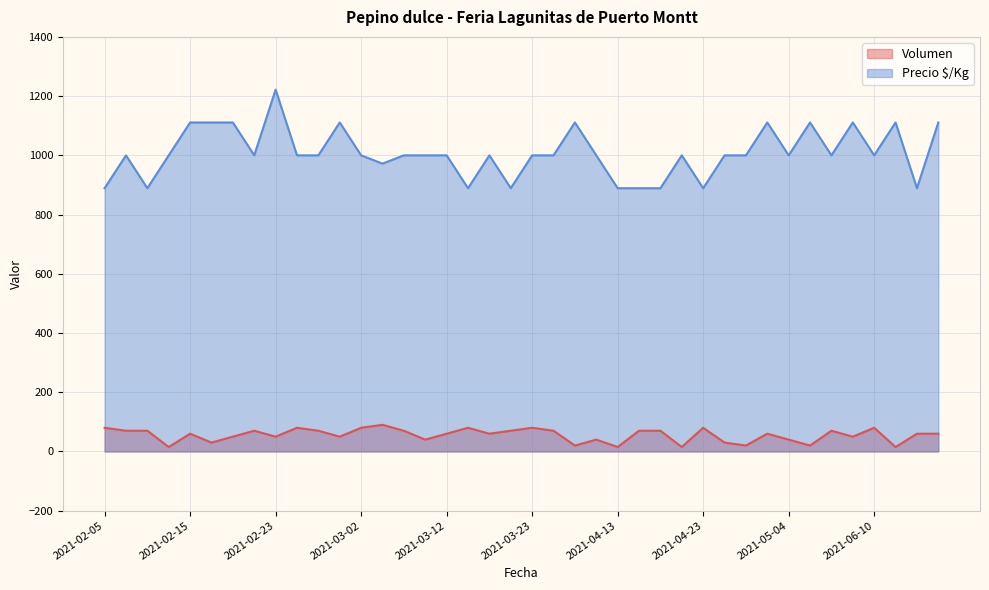

Which series has the largest total across all categories?

Precio $/Kg